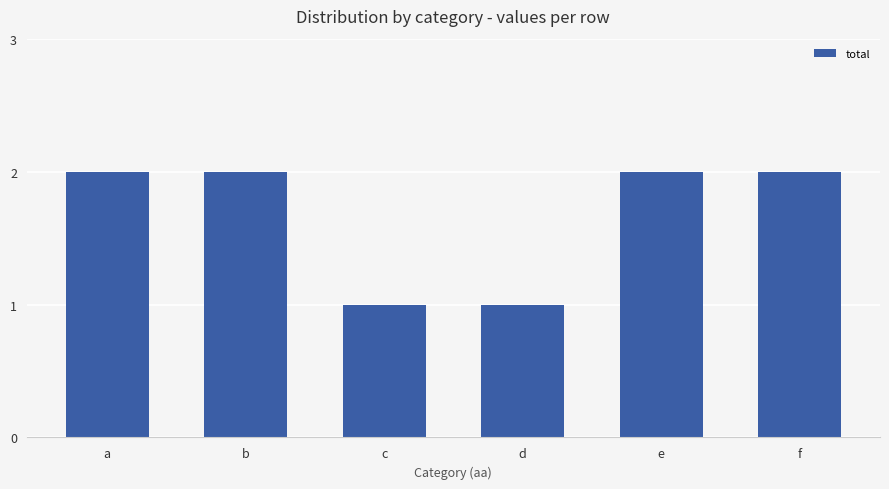

What is the value of the 1st bar from the left?

2